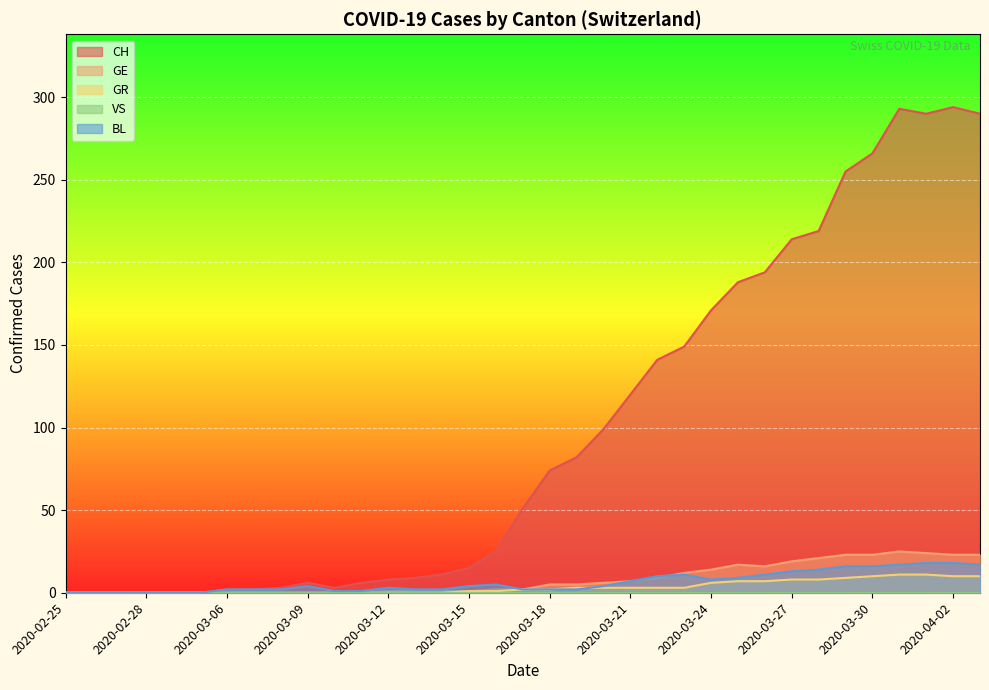

True or false: CH has a value of 0 at 2020-02-26.

True